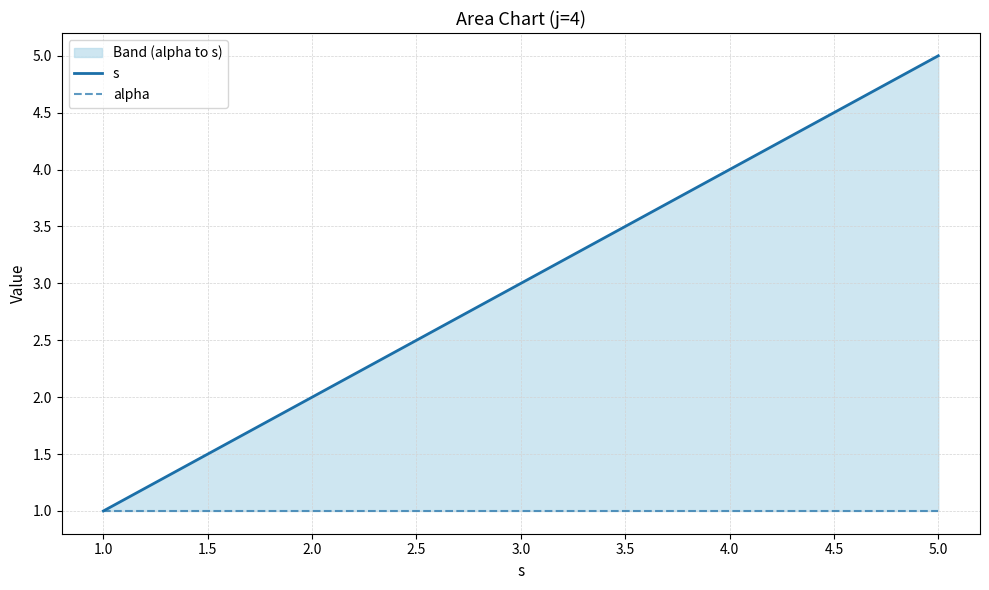

What is the minimum value for alpha?

1